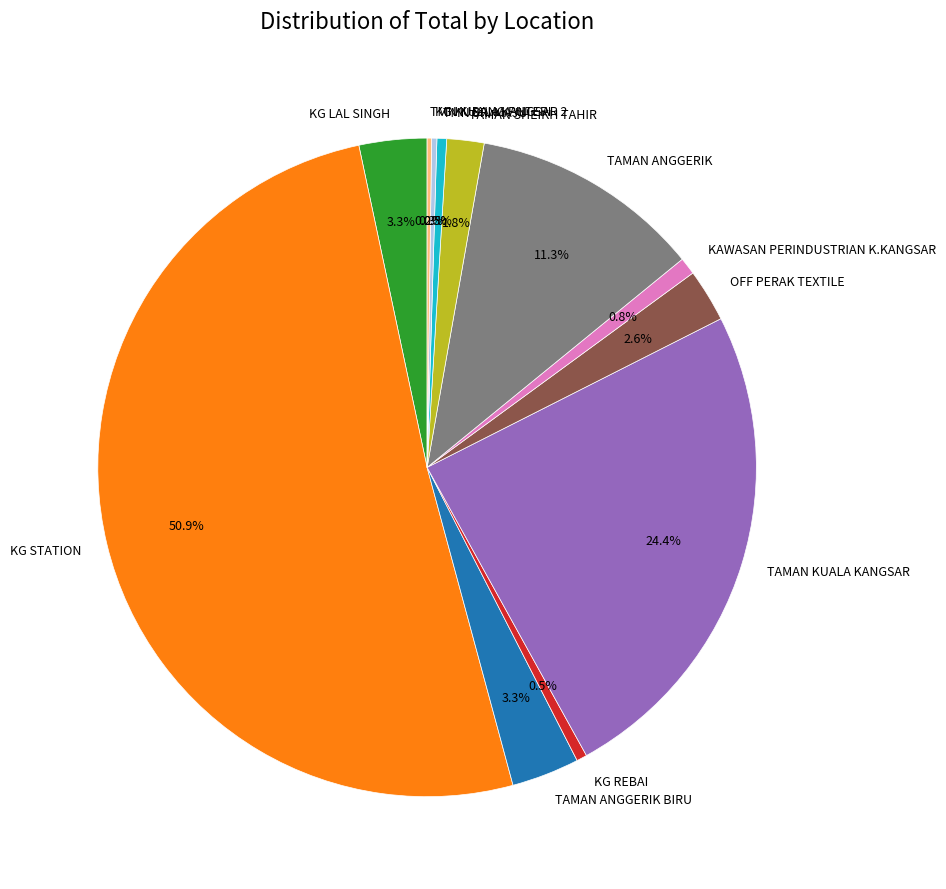

How much of the chart is everything except OFF PERAK TEXTILE?

97.4%